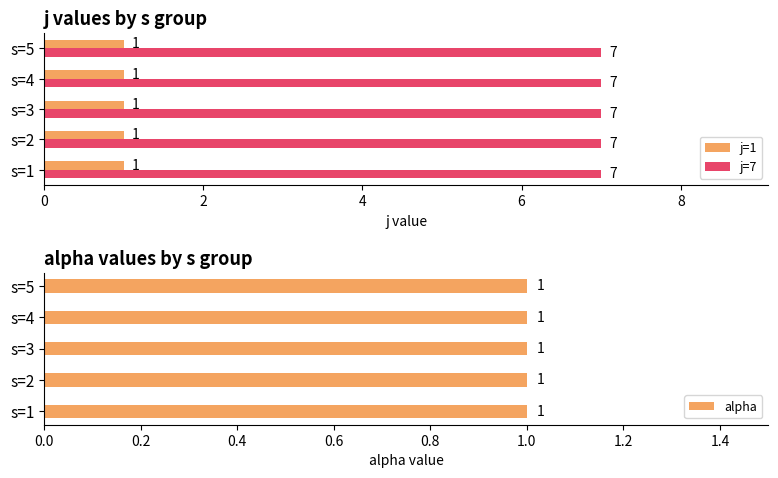

The value of j=1 at s=5 is 1. True or false?

True